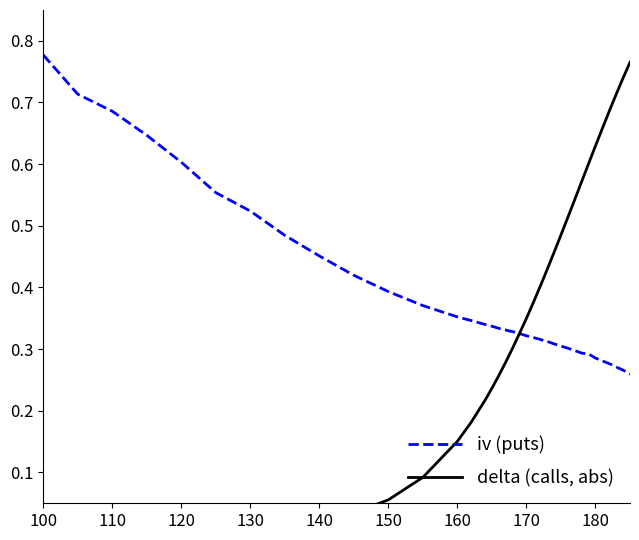

What is the maximum value for iv (puts)?

0.8